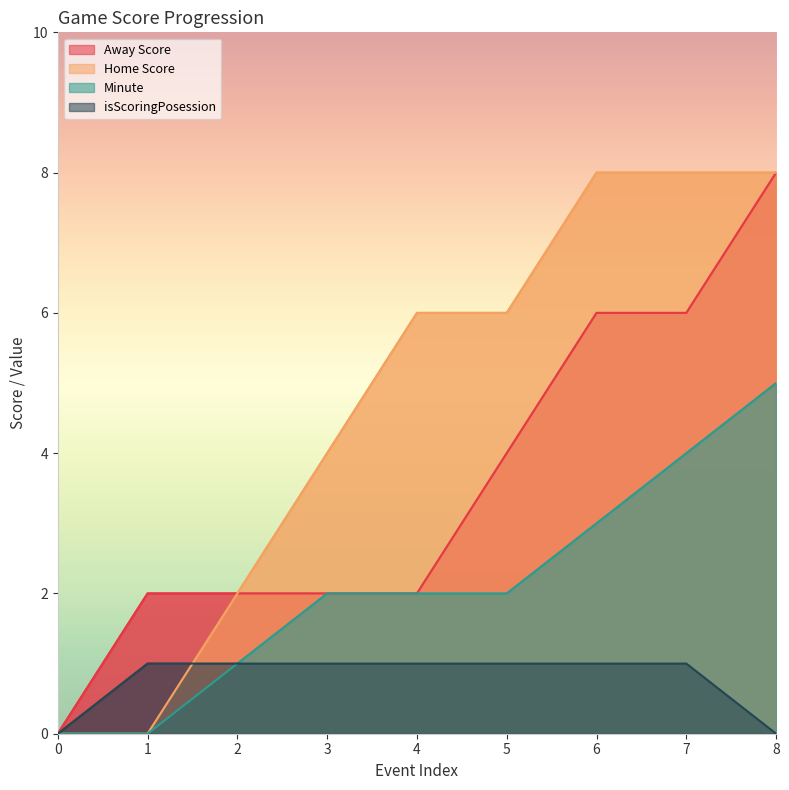

Reading right to left, transcribe all the data shown in this chart.

Away Score: 8=8	7=6	6=6	5=4	4=2	3=2	2=2	1=2	0=0
Home Score: 8=8	7=8	6=8	5=6	4=6	3=4	2=2	1=0	0=0
Minute: 8=5	7=4	6=3	5=2	4=2	3=2	2=1	1=0	0=0
isScoringPosession: 8=0	7=1	6=1	5=1	4=1	3=1	2=1	1=1	0=0